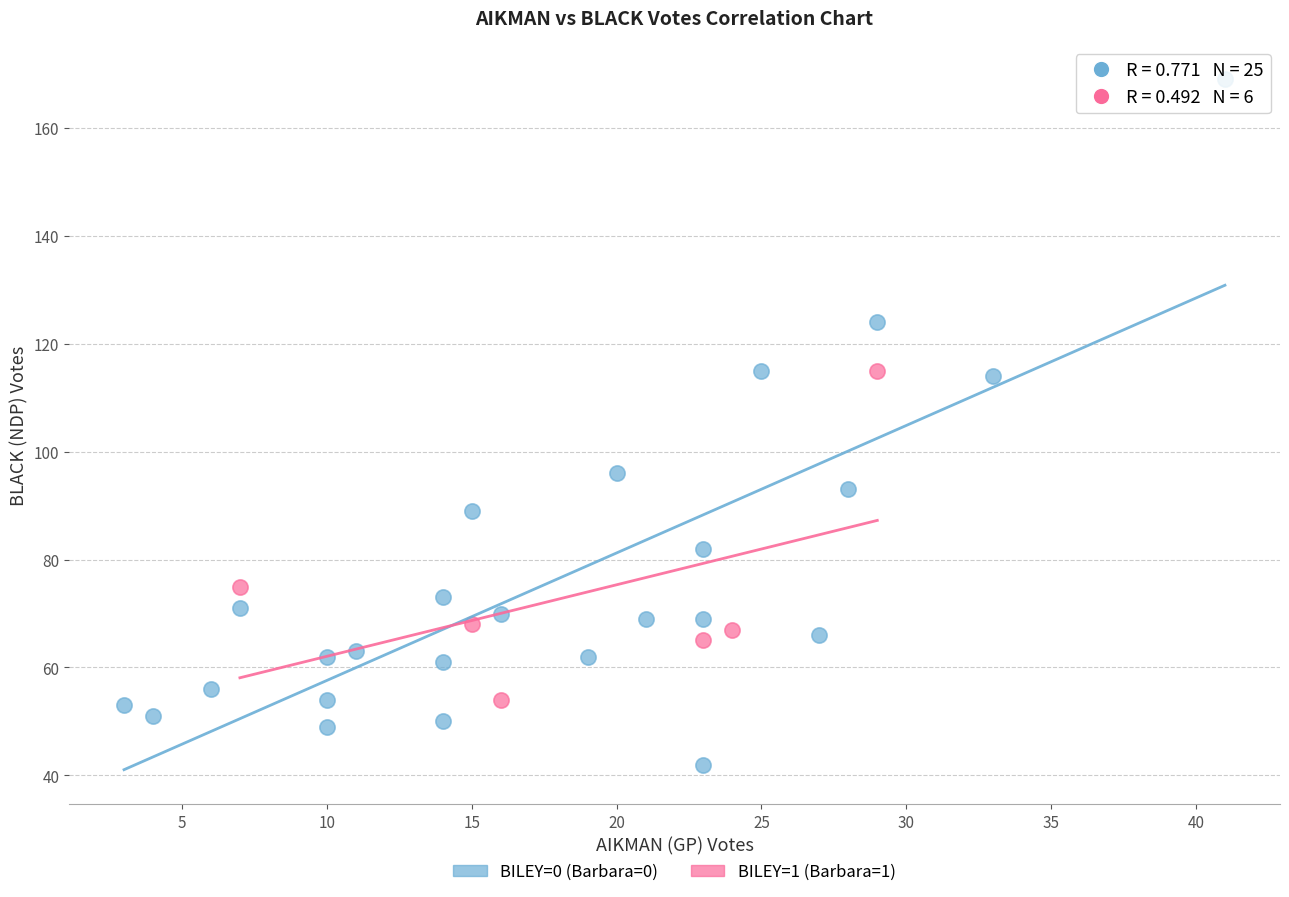

Which series contains the highest Y value?

BILEY=0 (Barbara=0)